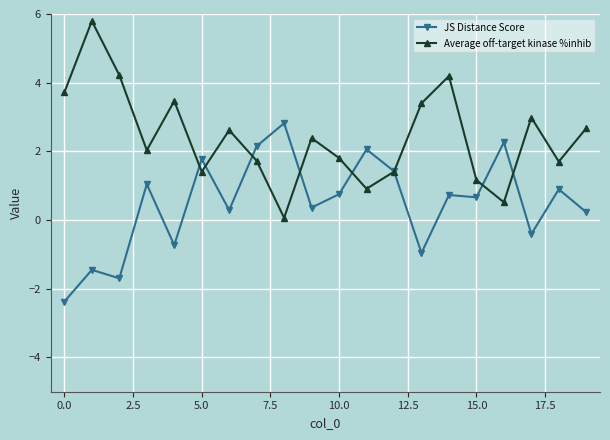

How many interior local valleys does the Average off-target kinase %inhib series have?

6